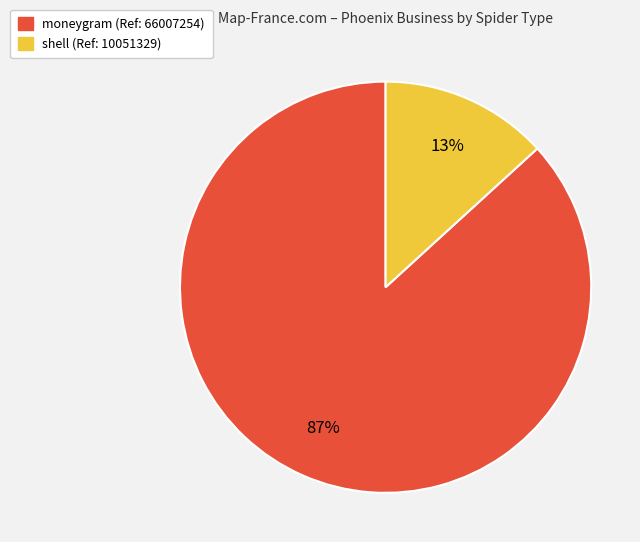

What percentage is the moneygram slice, to the nearest percent?

87%